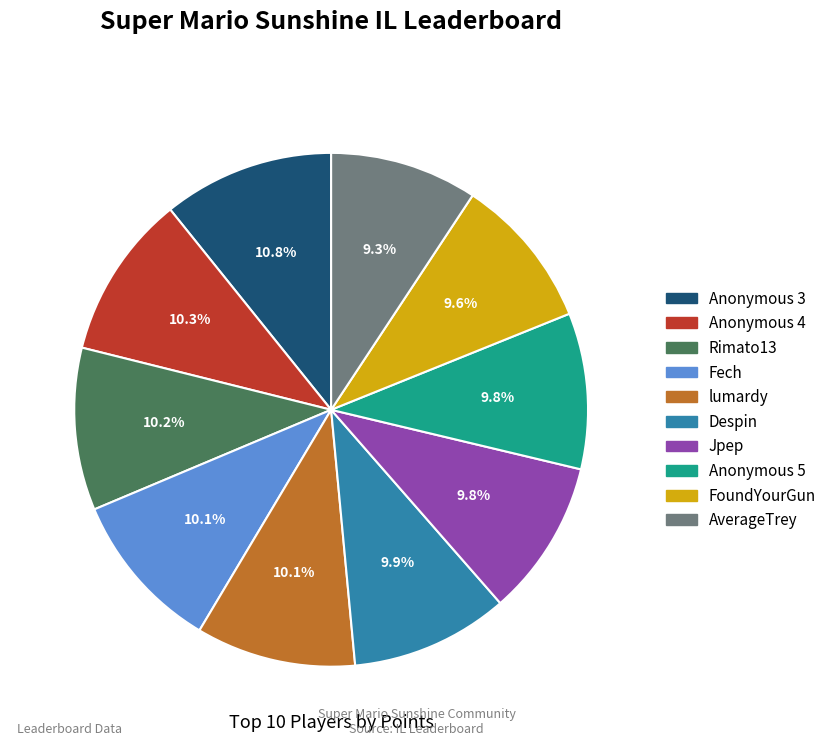

Does Anonymous 5 account for over 50% of the chart?

No